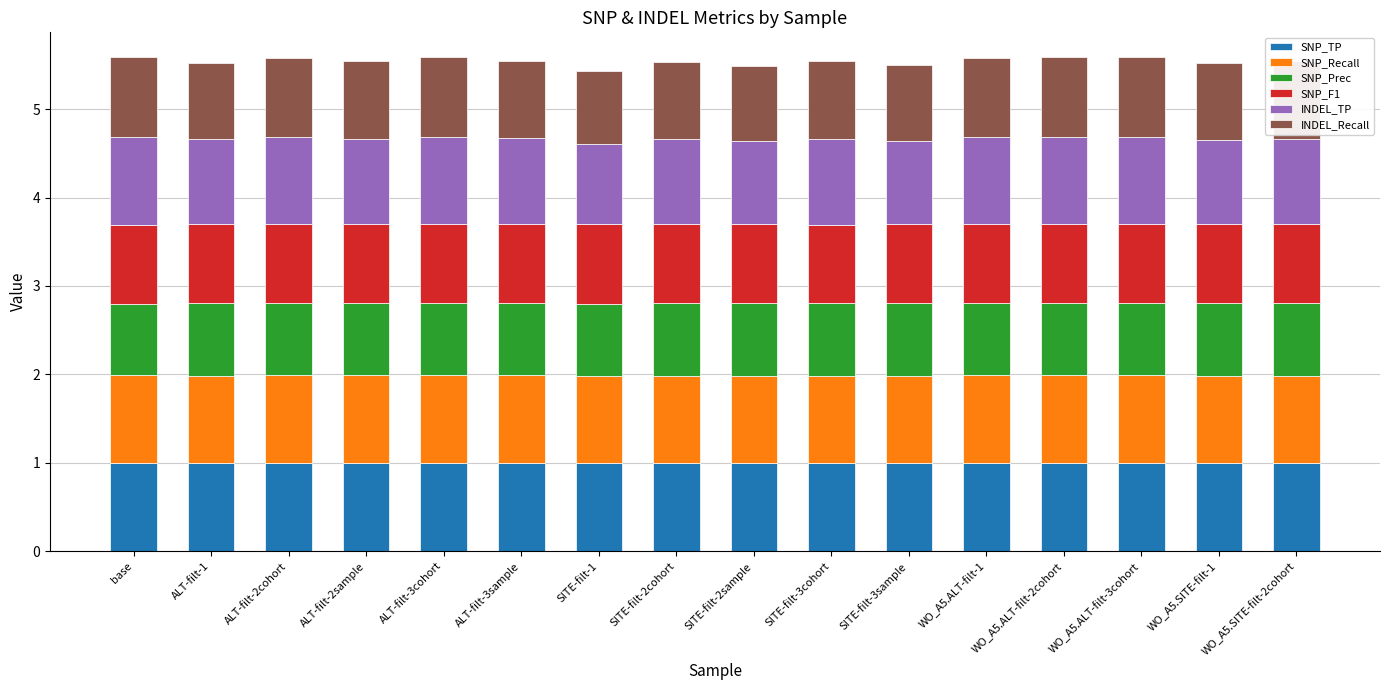

What is the average value of the SNP_TP series?

1.0